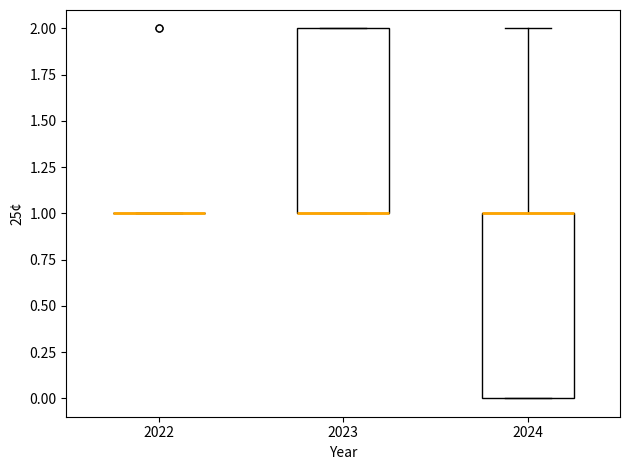

Reading left to right, transcribe this box plot: for each box, give where its median line is, the range the box spans, and where its two whiskers end, as read against the y-axis. The values are not printed on the chart, so give them approximately, as read against the axis.

2022: box collapsed to a line at 1, whiskers 1 to 1
2023: median 1 (drawn on the box's lower edge), box 1 to 2, whiskers 1 to 2
2024: median 1 (drawn on the box's upper edge), box 0 to 1, whiskers 0 to 2